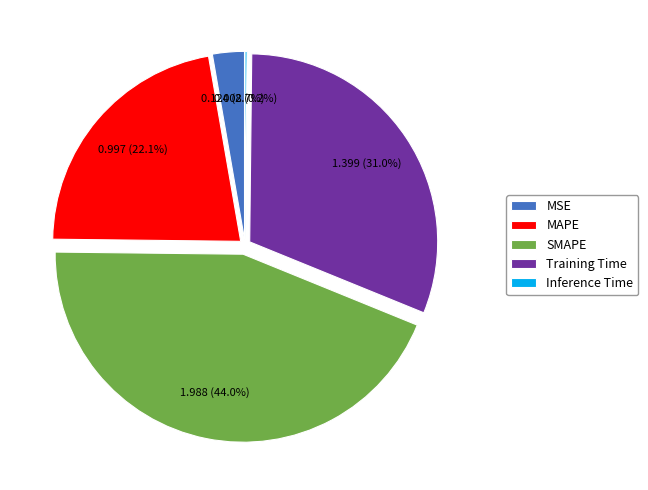

Is SMAPE the majority of the pie?

No